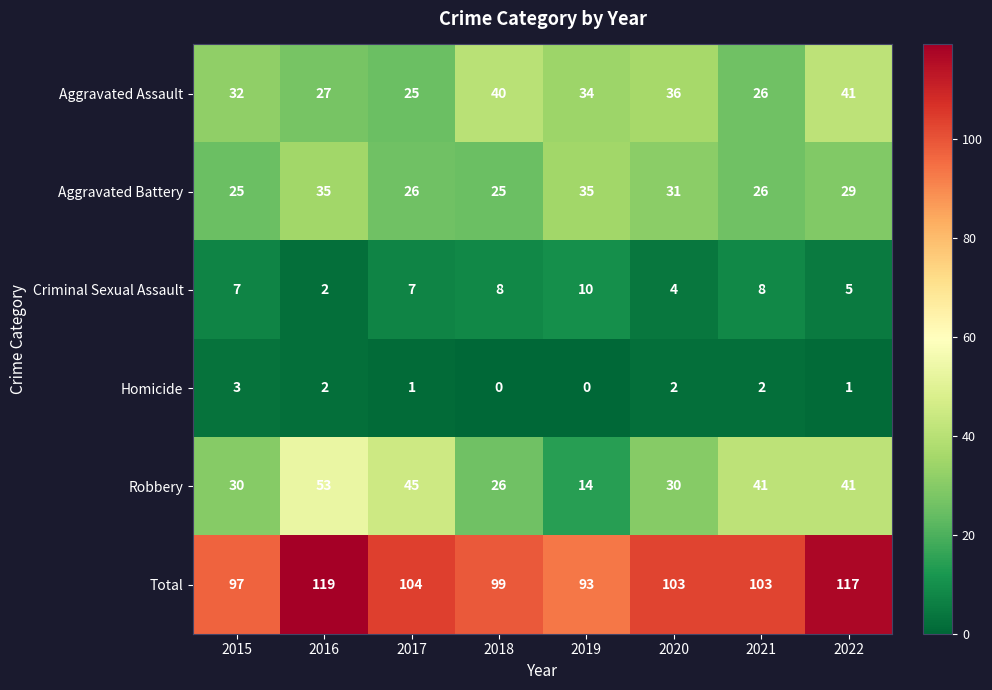

How many values in the Criminal Sexual Assault series are below 7?

3